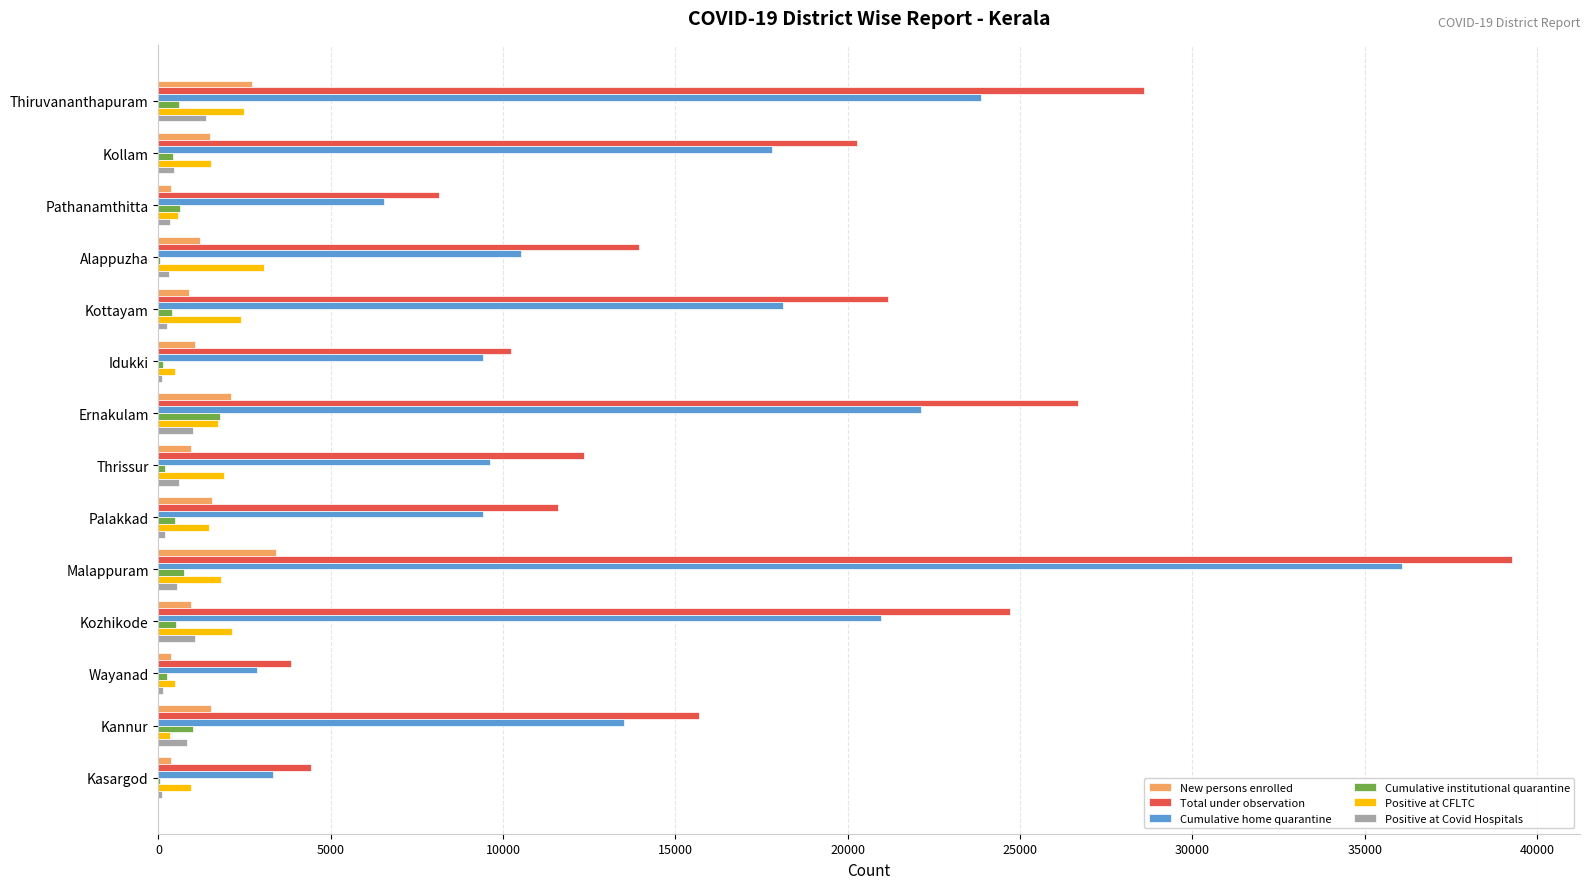

At which category does the chart reach its peak across all series?

Malappuram